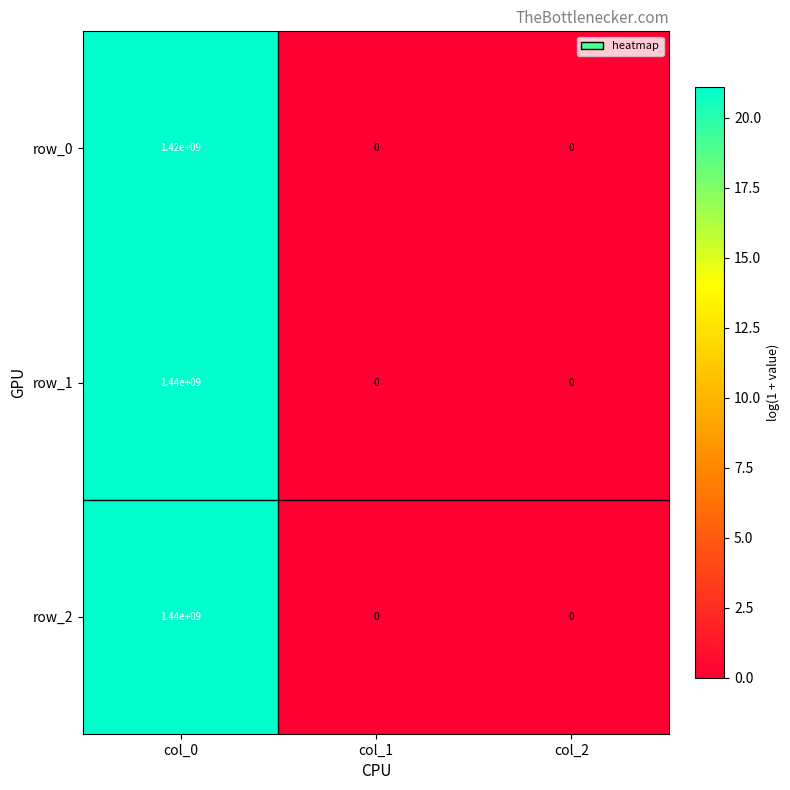

What is the greatest value displayed?

1440000000